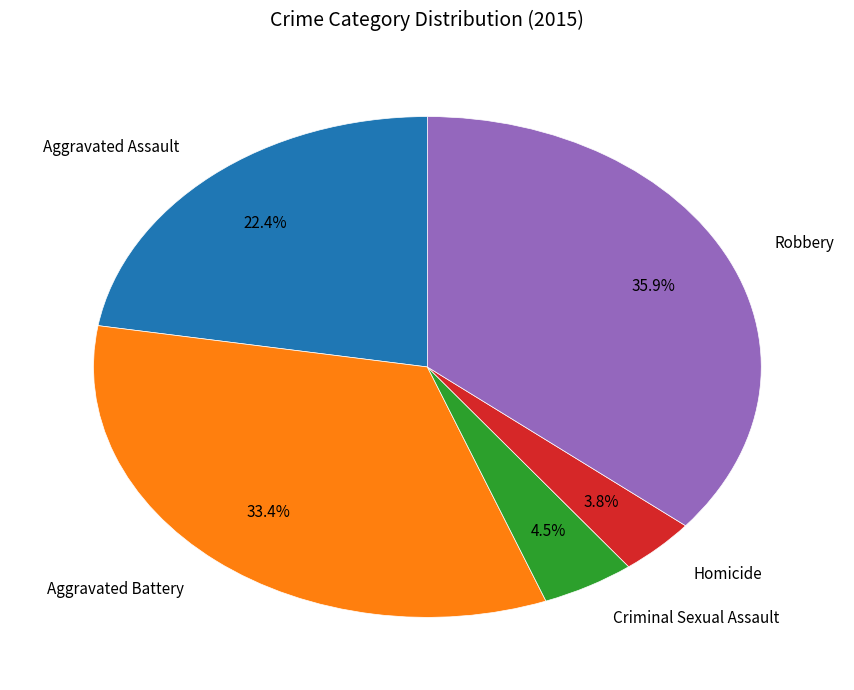

Rank the categories by value from lowest to highest.

Homicide, Criminal Sexual Assault, Aggravated Assault, Aggravated Battery, Robbery